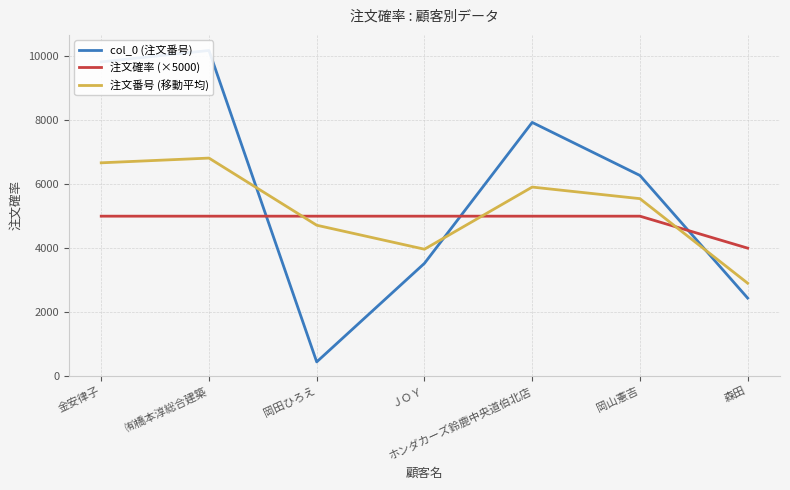

At which label does 注文番号 (移動平均) reach its peak?

㈲橋本淳総合建築